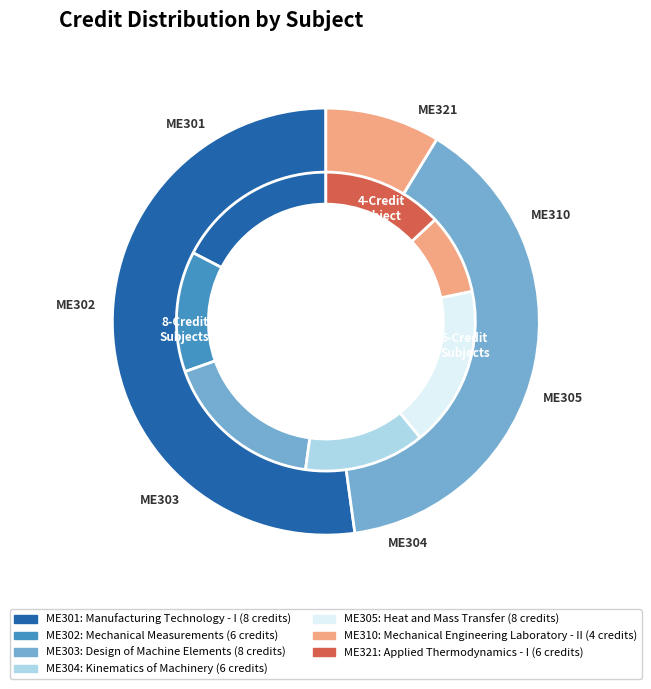

Which slice is the smallest?

Mechanical Engineering Laboratory - II